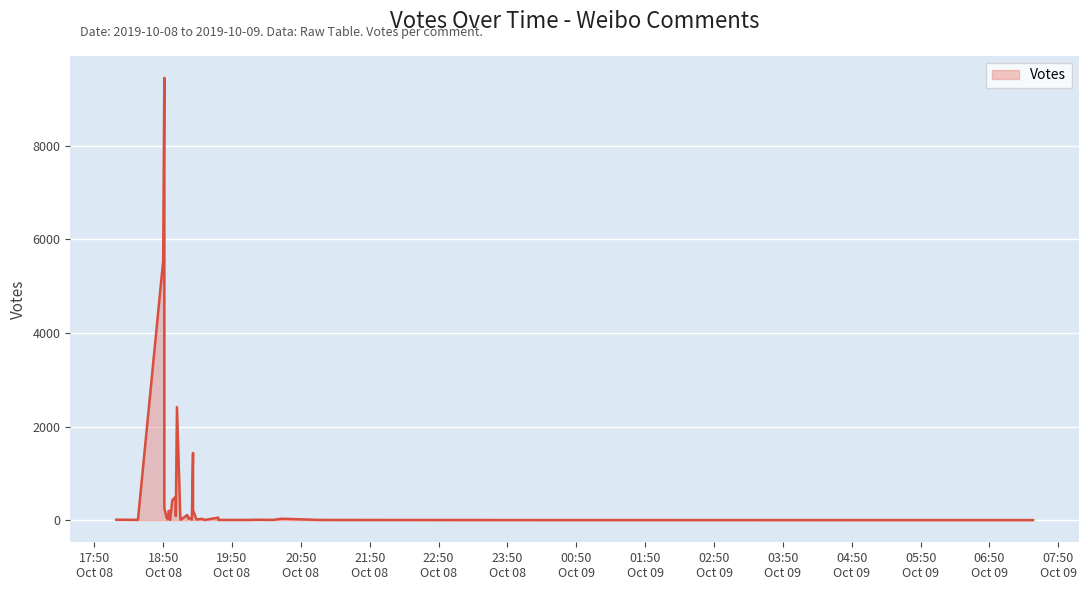

Read the value at 2019-10-08 18:56, to the nearest 10.

10